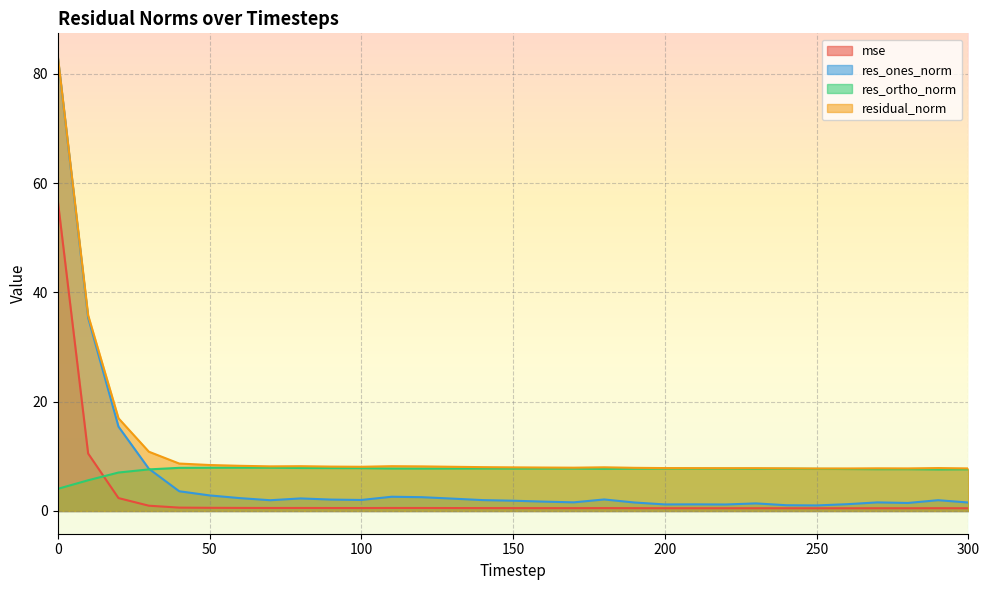

Which series changed the most between 10 and 70?

res_ones_norm